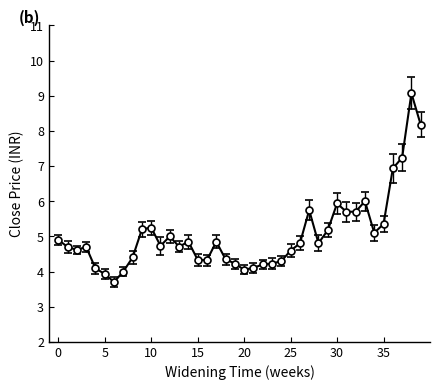

What is the value of the 29th point from the left?

4.8